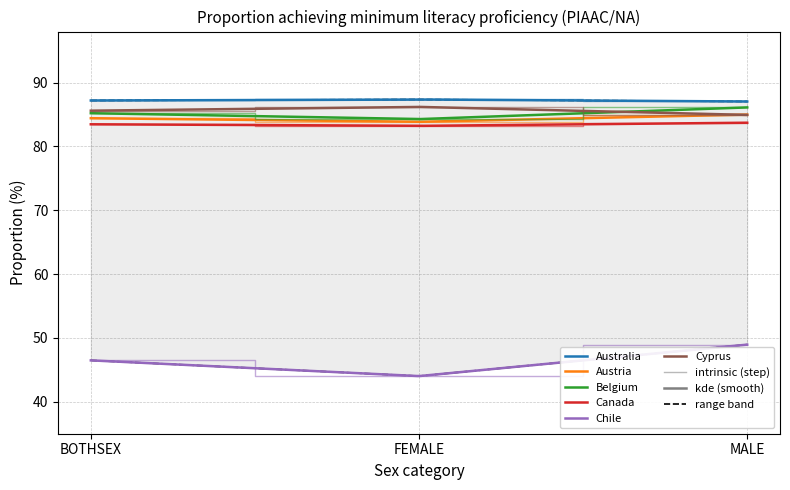

Does the chart display data point markers on the line(s)?

No